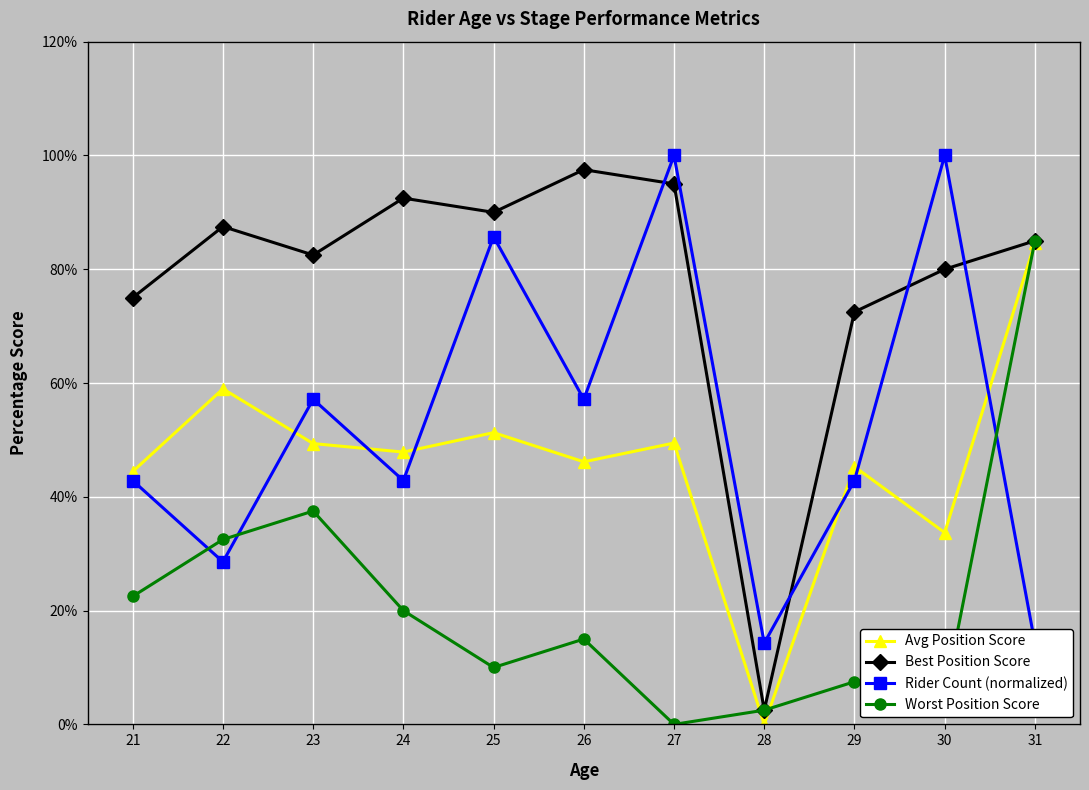

What is the value of the Best Position Score point at the 3rd from the left?

82.5